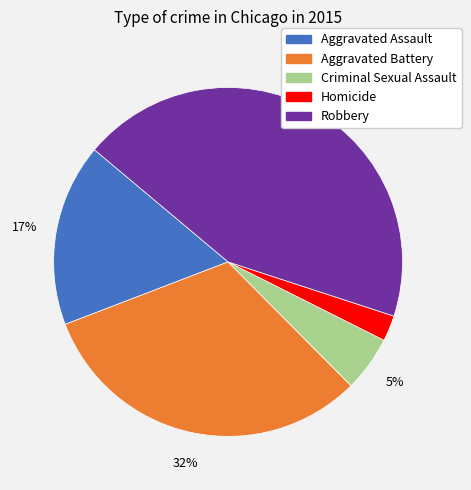

Which category has the biggest portion of the pie?

Robbery